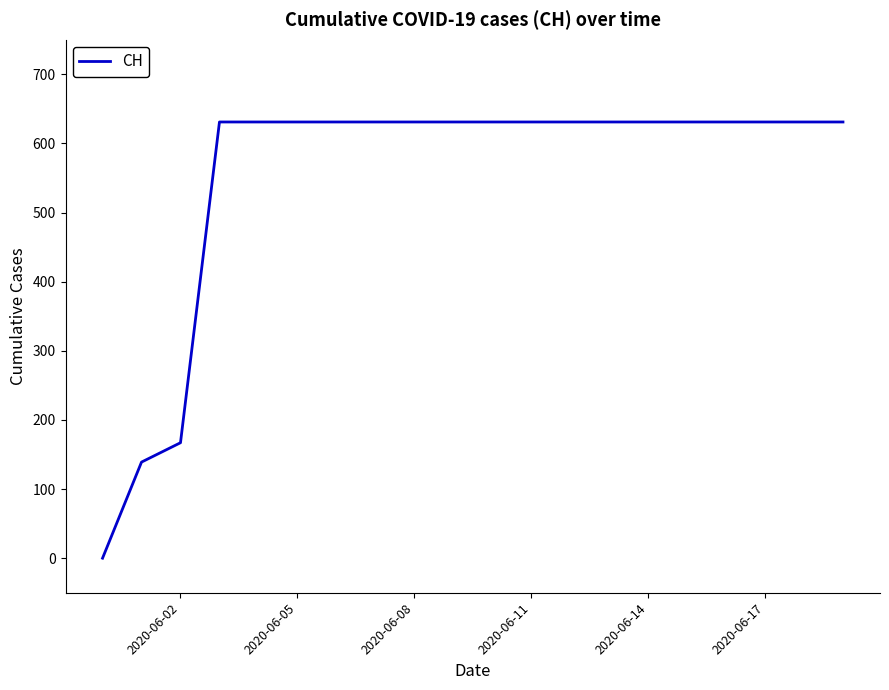

What is the difference between the maximum and minimum values?

631